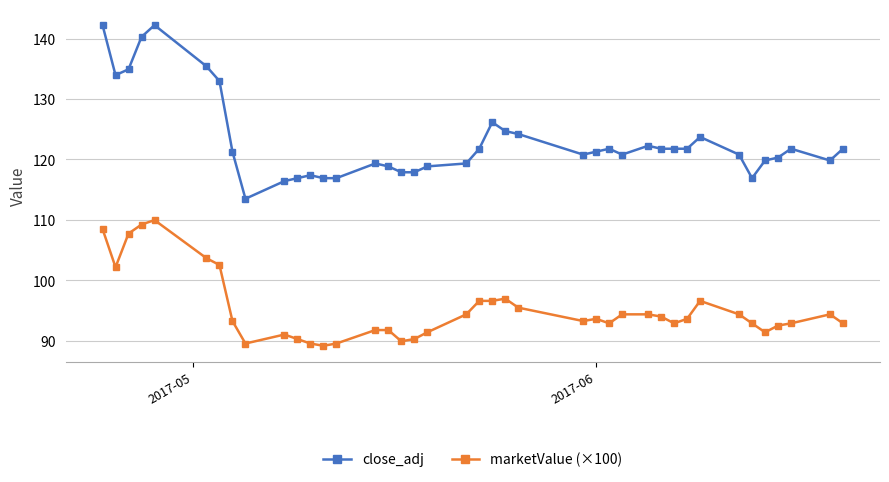

True or false: close_adj and marketValue (×100) intersect in this chart.

False